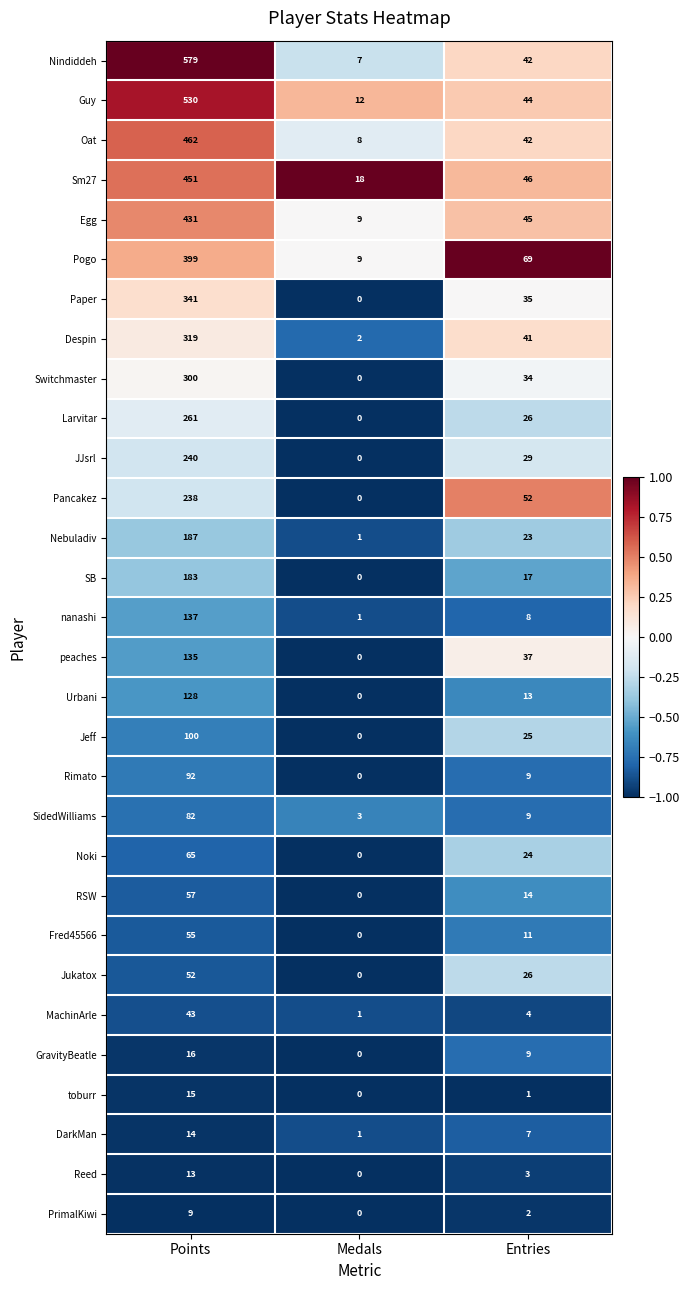

List the labels in order of Egg value, smallest first.

Medals, Entries, Points